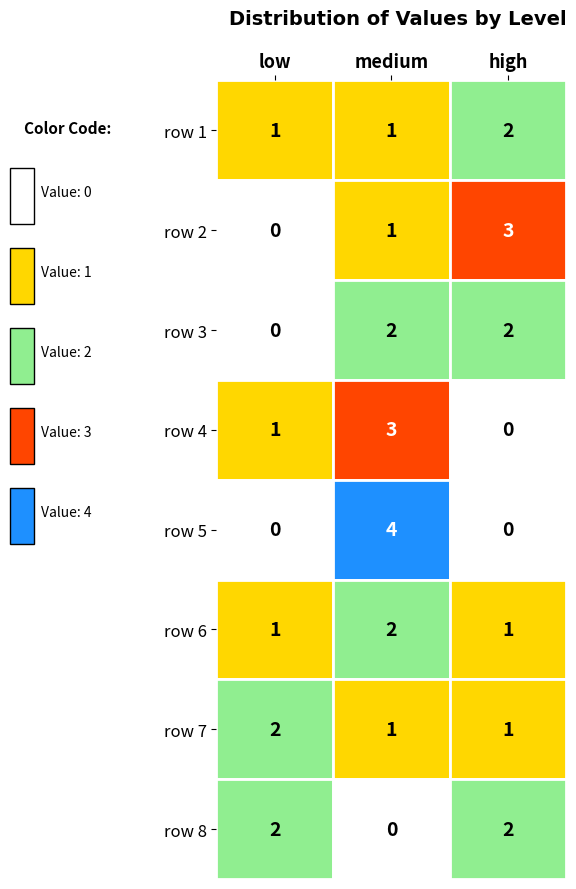

What is the greatest value displayed?

4